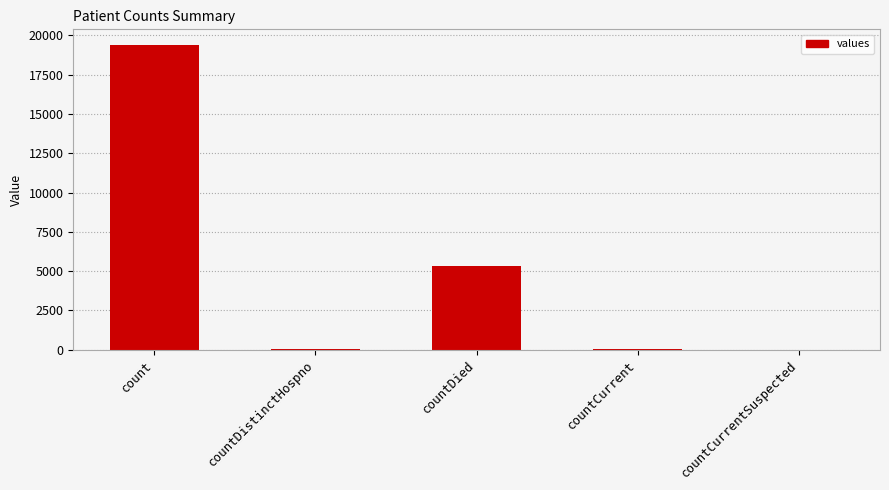

Between countCurrentSuspected and count, which is larger?

count